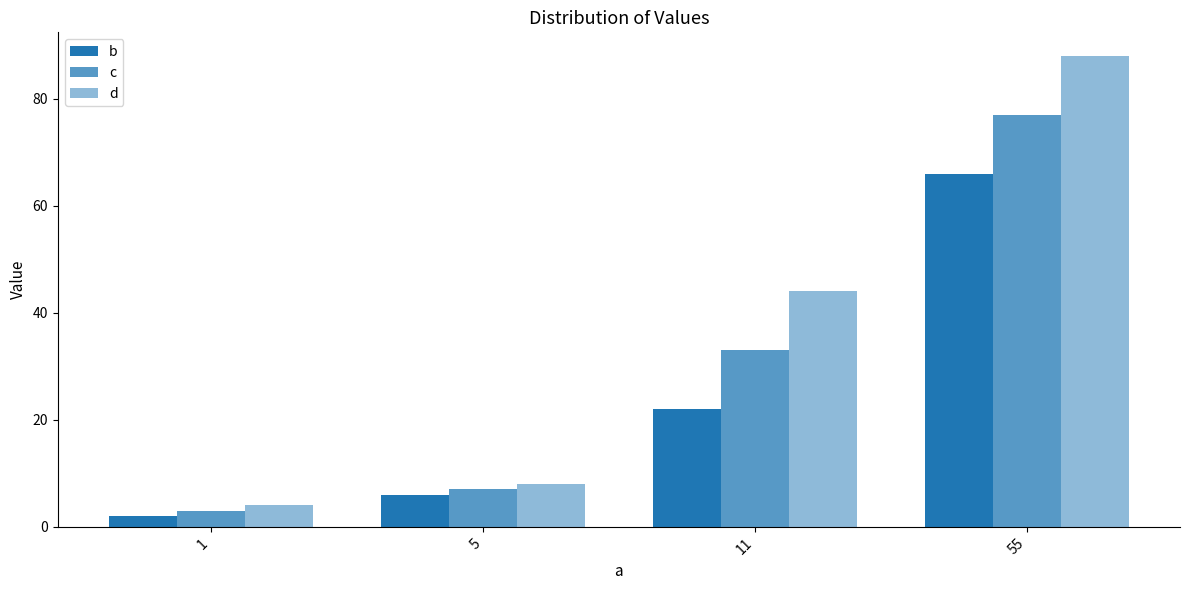

What is the sum of the b values at 5 and 11?

28